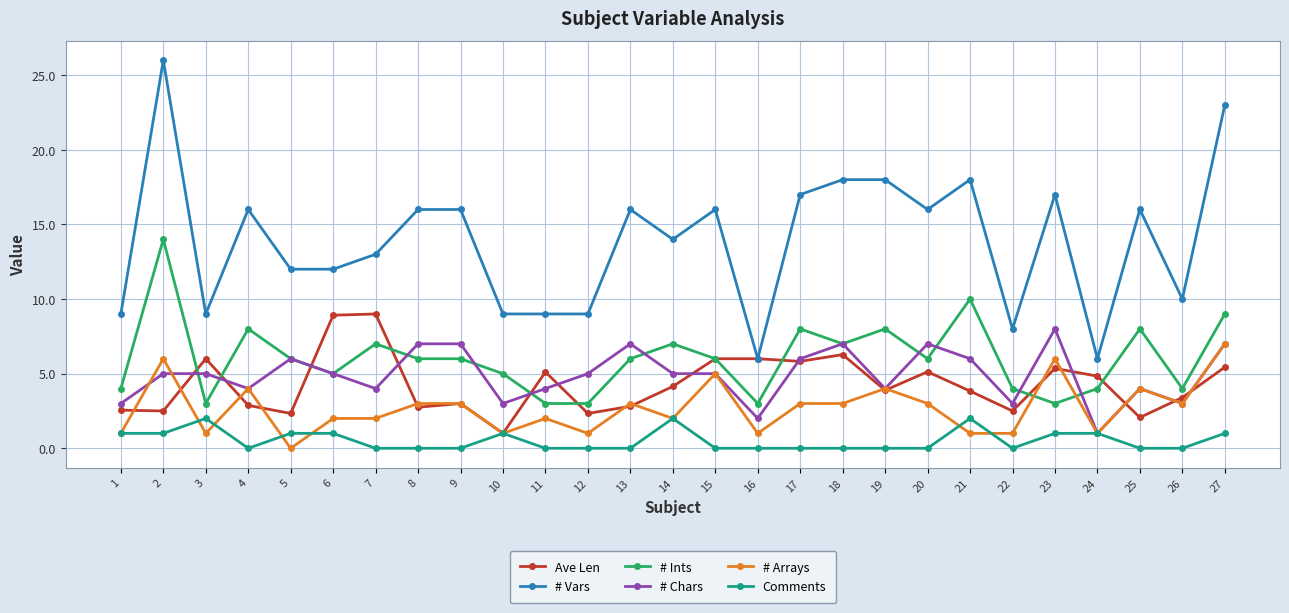

Which category has the highest value across all series?

2